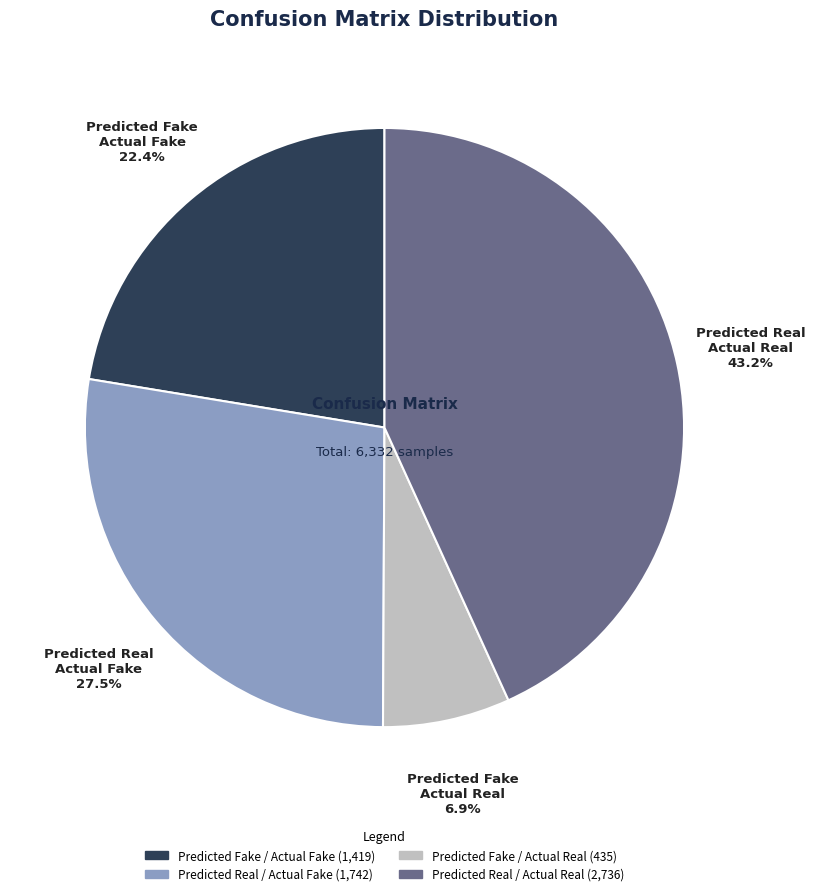

Is there any slice that represents more than half of the pie?

No